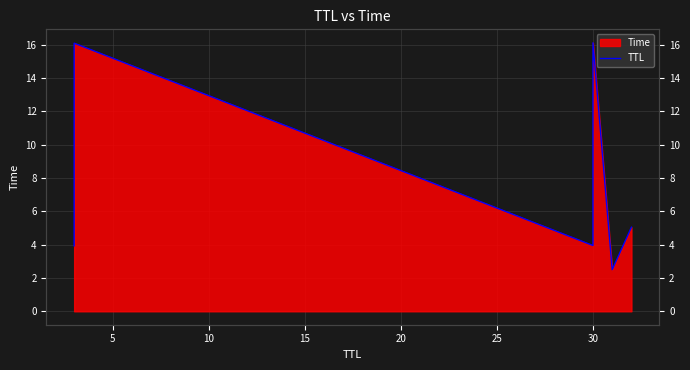

What is the maximum value shown in the chart?

16.1